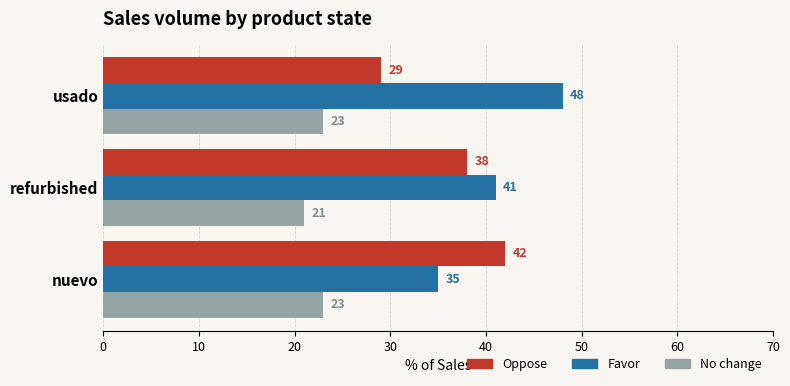

What is the spread (max minus min) of values at refurbished?

20